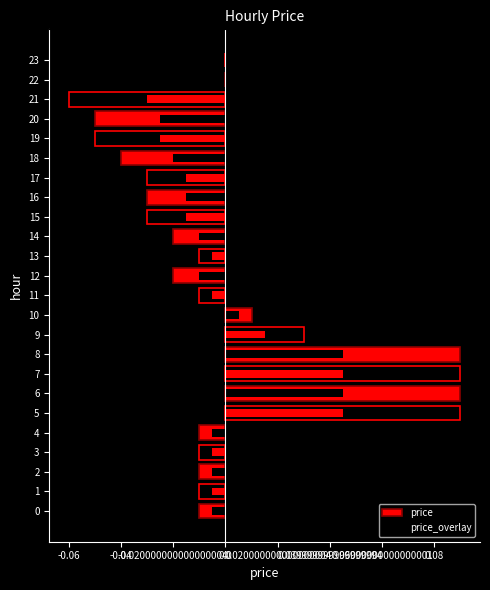

Reading left to right, list all the values displayed in this chart.

price: -0.0	-0.0	-0.0	-0.0	-0.0	0.1	0.1	0.1	0.1	0.0	0.0	-0.0	-0.0	-0.0	-0.0	-0.0	-0.0	-0.0	-0.0	-0.1	-0.1	-0.1	0.0	0.0
price_overlay: -0.0	-0.0	-0.0	-0.0	-0.0	0.0	0.0	0.0	0.0	0.0	0.0	-0.0	-0.0	-0.0	-0.0	-0.0	-0.0	-0.0	-0.0	-0.0	-0.0	-0.0	0.0	0.0